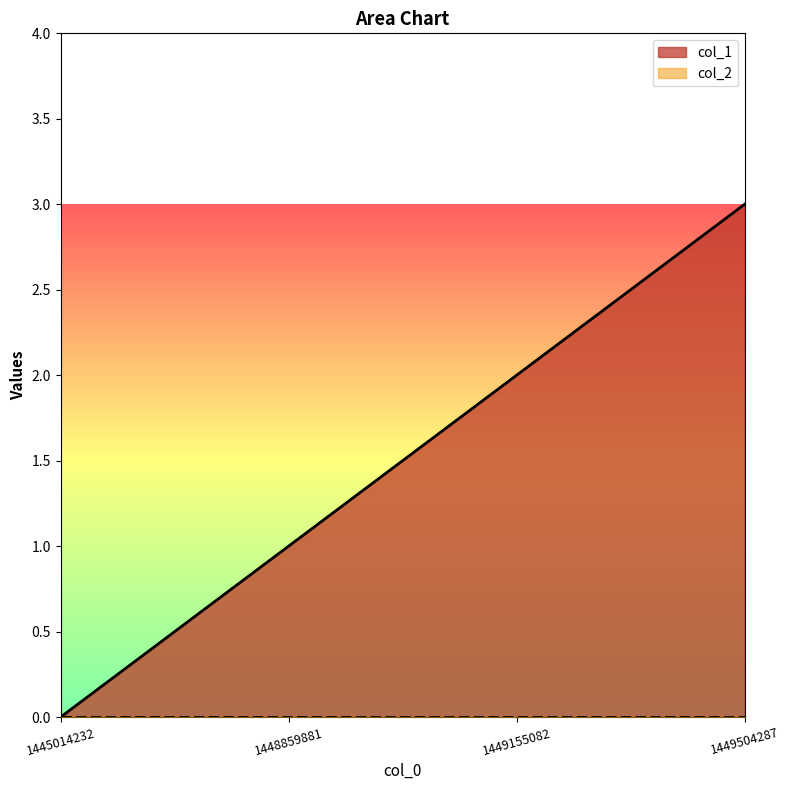

Reading left to right, transcribe all the data shown in this chart.

1445014232=0	1448859881=1	1449155082=2	1449504287=3